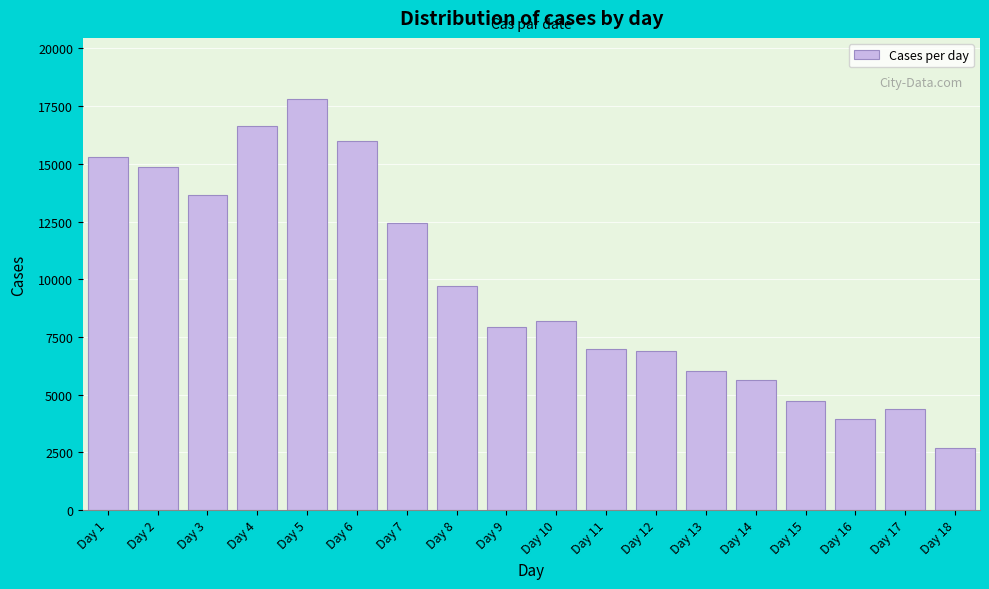

Reading right to left, what are all the values shown in this chart?

2680	4371	3951	4708	5640	6026	6877	6959	8192	7935	9713	12419	15992	17791	16647	13639	14882	15319